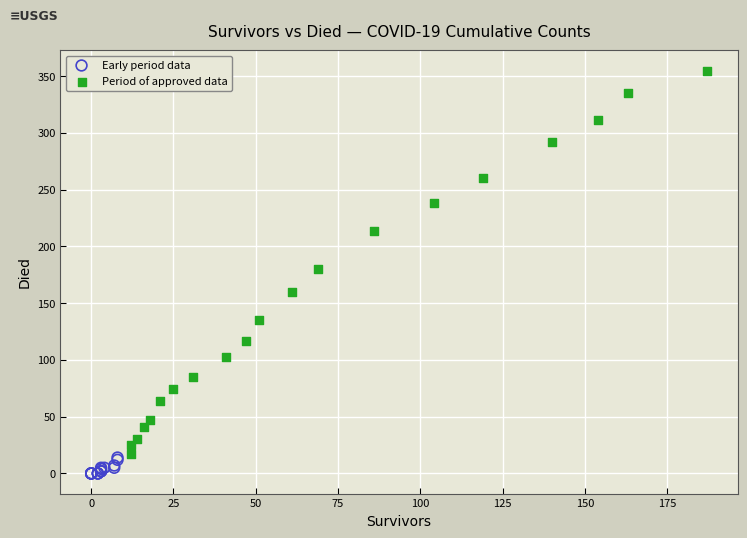

Which series has the widest spread of Y values?

Period of approved data